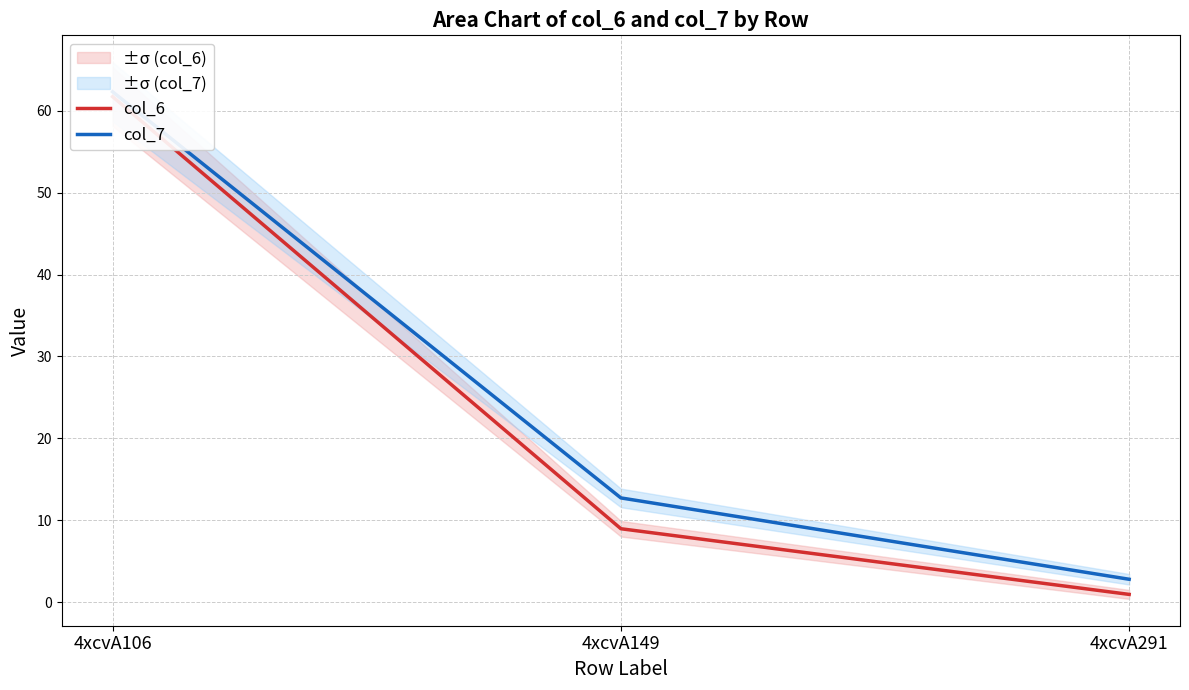

The col_6 series shows 0.6 at 4xcvA291. True or false?

False